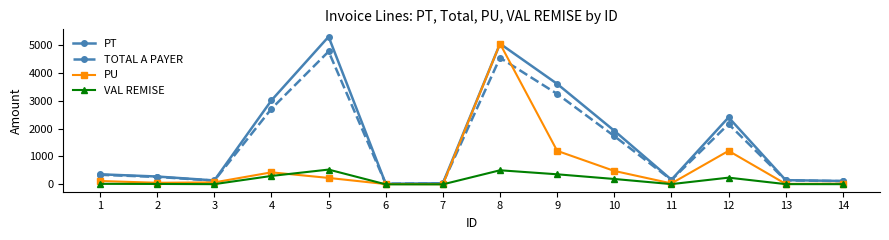

The value of PT at 5 is 5290.0. True or false?

True